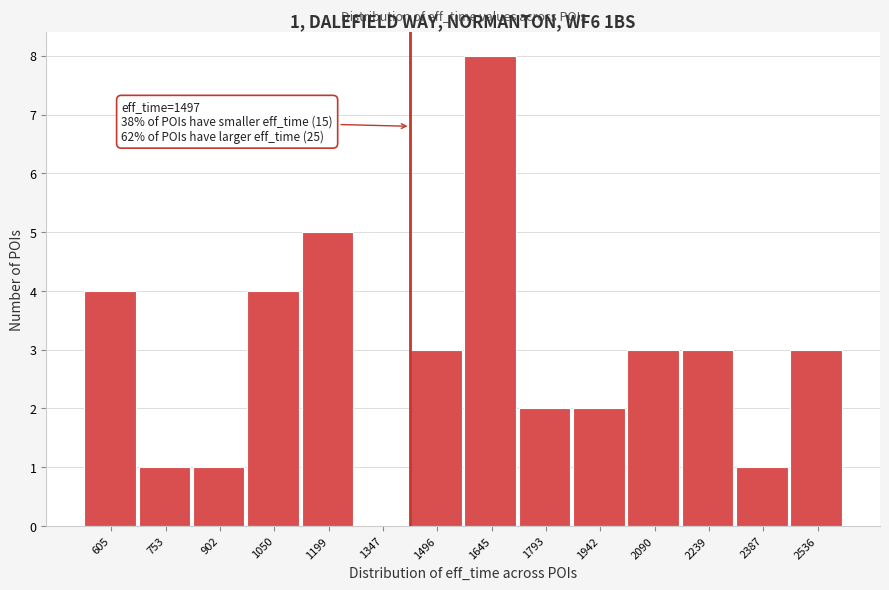

Reading left to right, what are all the values shown in this chart?

605=4	753=1	902=1	1050=4	1199=5	1347=0	1496=3	1645=8	1793=2	1942=2	2090=3	2239=3	2387=1	2536=3